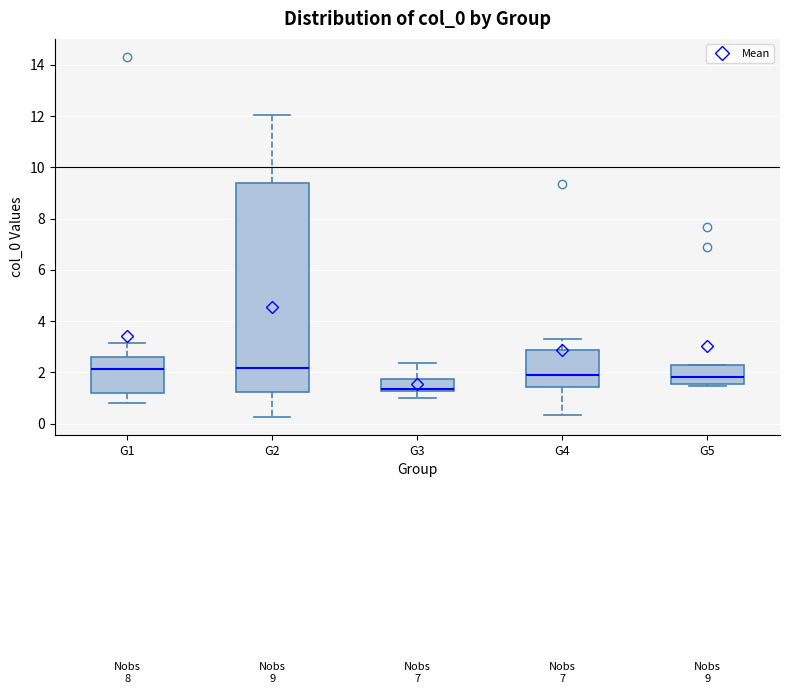

Which box is the tallest, from its lower edge to its upper edge?

G2